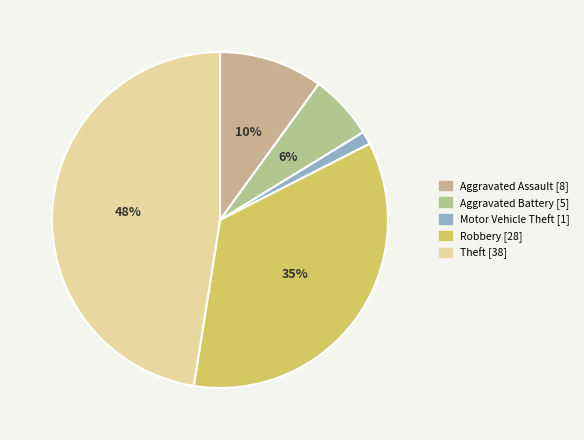

Approximately how many times larger is the value at Aggravated Battery compared to Aggravated Assault?

0.6